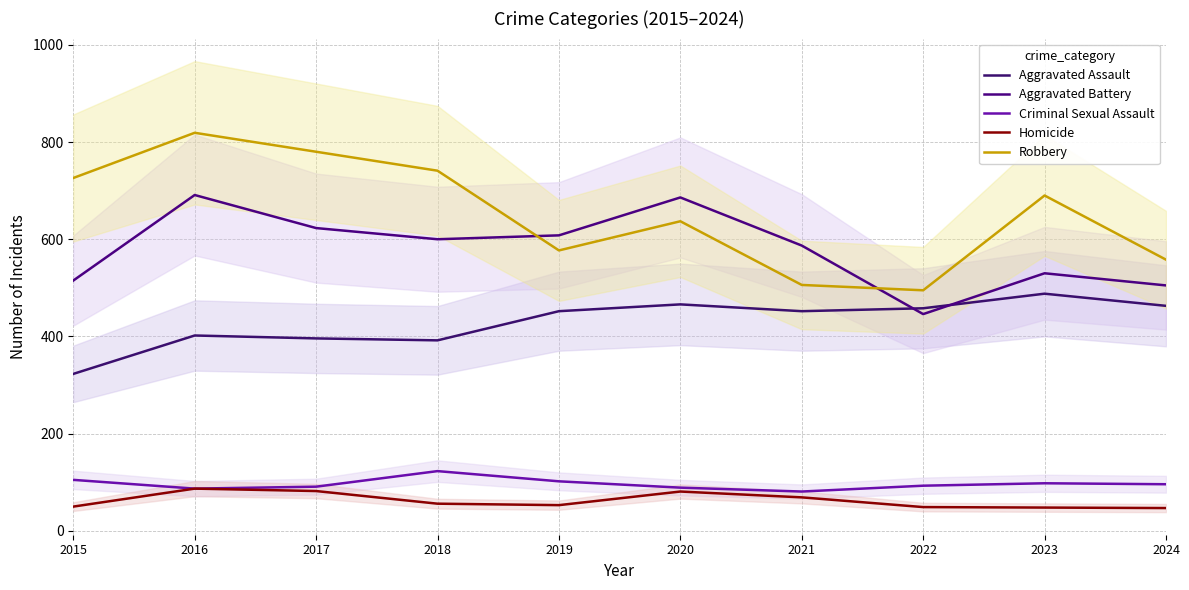

Which category has the lowest value in the Robbery series?

2022